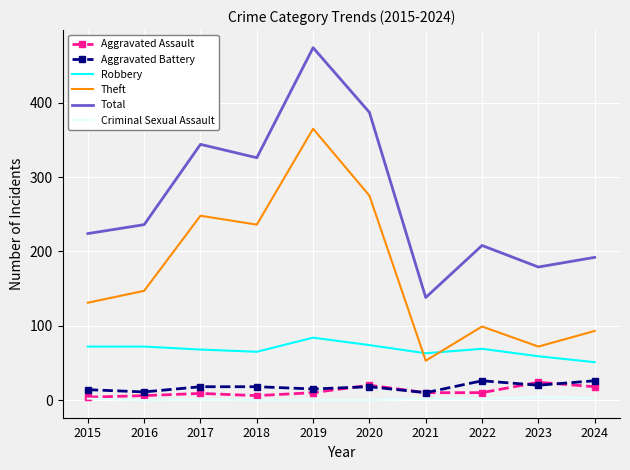

The value of Theft at 2024 is 48. True or false?

False